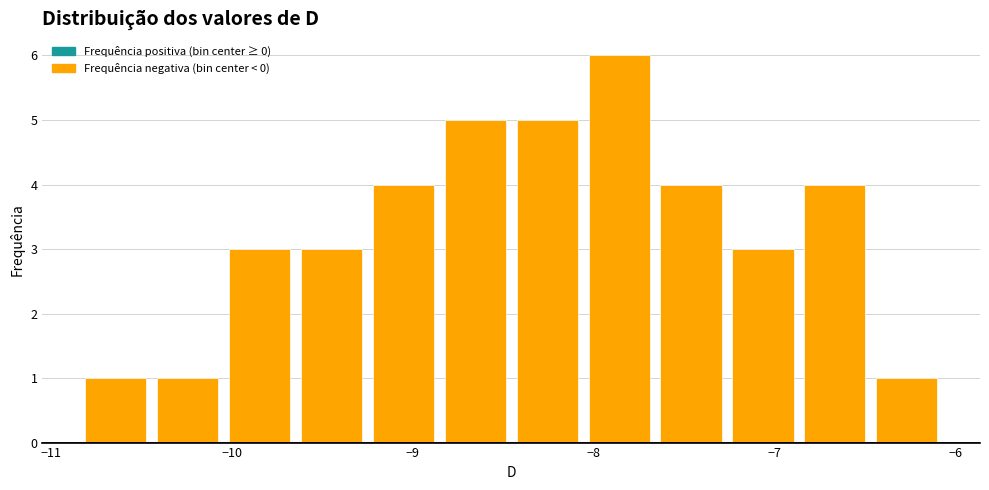

Read against the x-axis, roughly where is the centre of the tallest bar?

-7.9